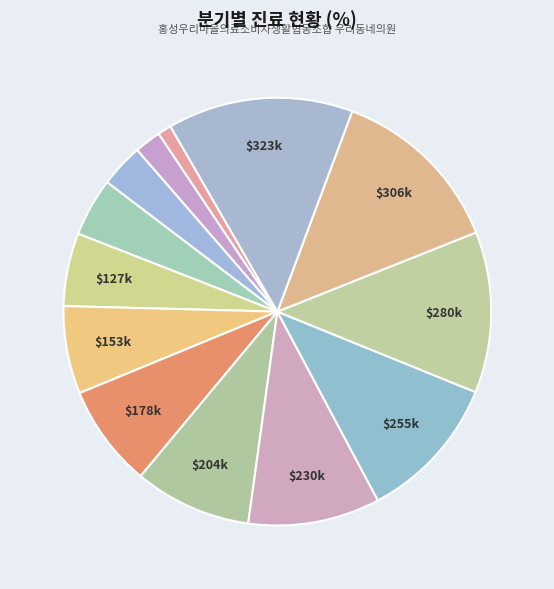

Does any single category account for the majority?

No